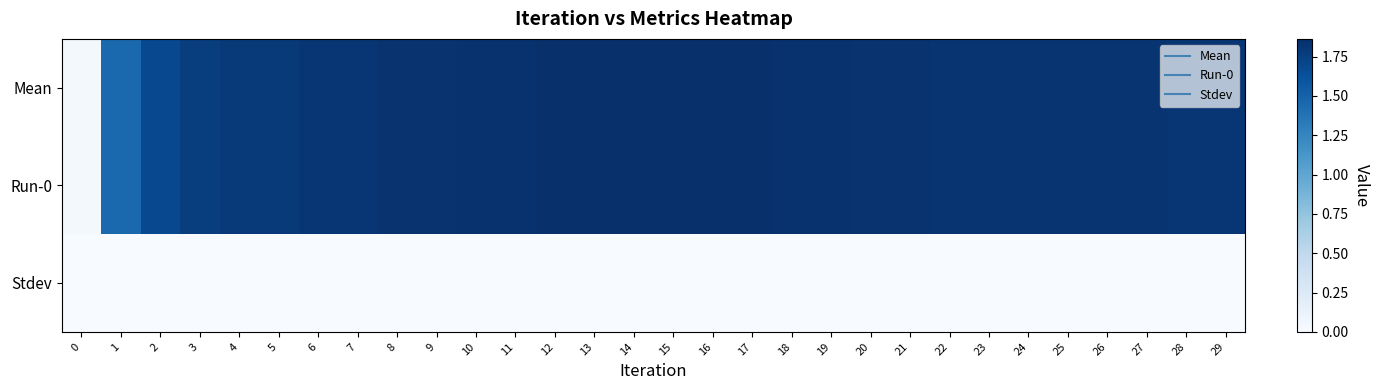

List the series in order of their peak value, highest first.

Mean, Run-0, Stdev